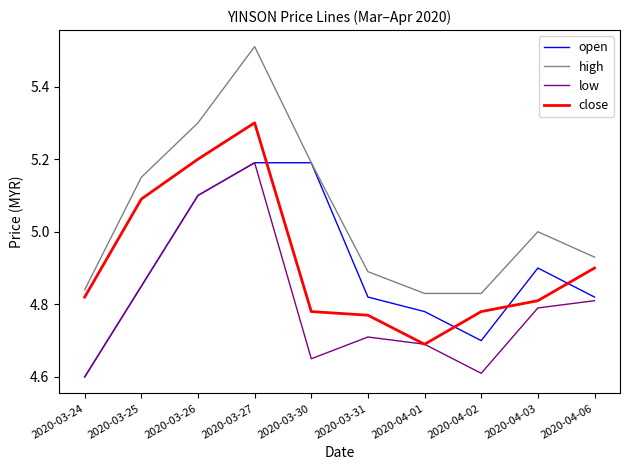

What are all the series names shown in the legend?

open, high, low, close